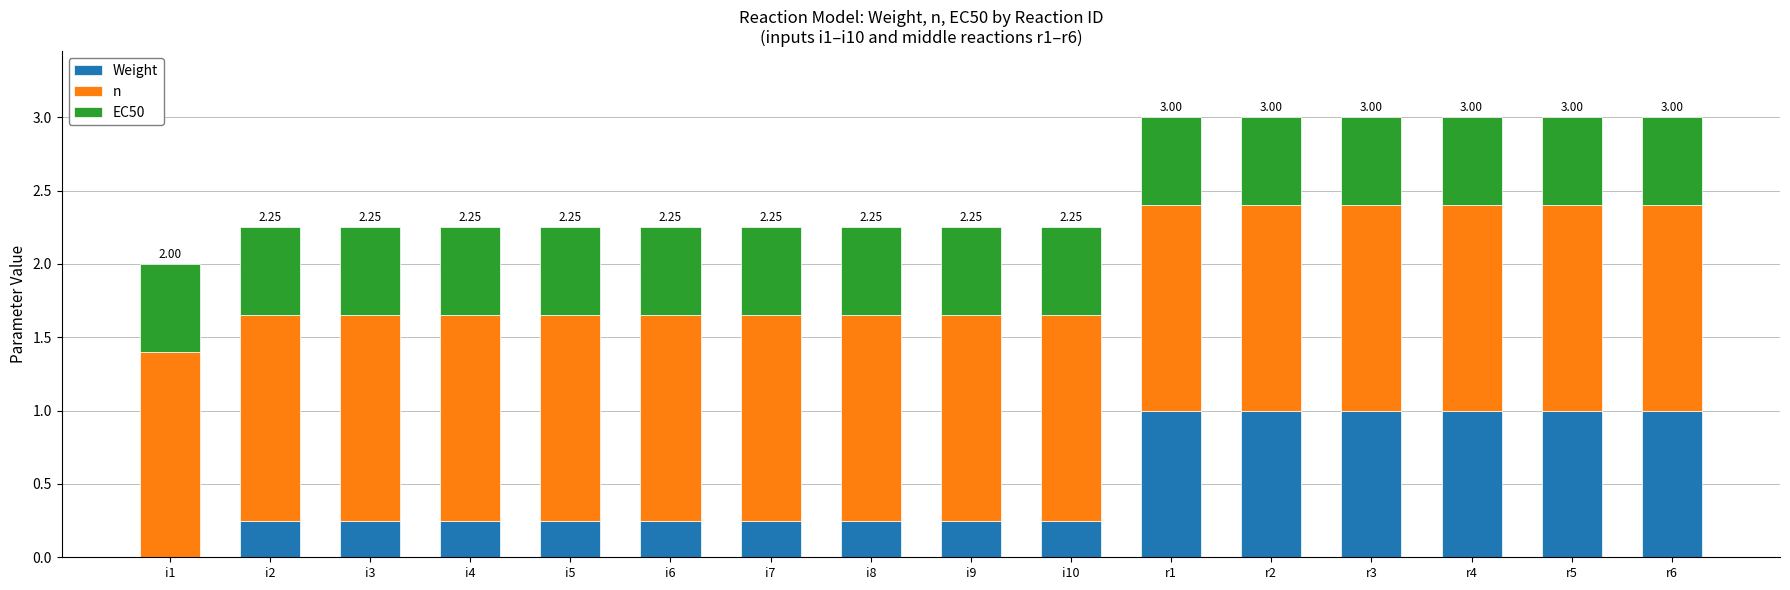

What is the total value across all series at r1?

3.0